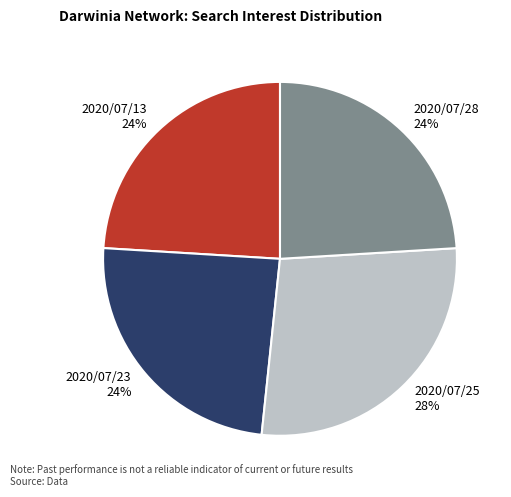

To the nearest percent, what is the difference between the largest and smallest slice percentages?

4%